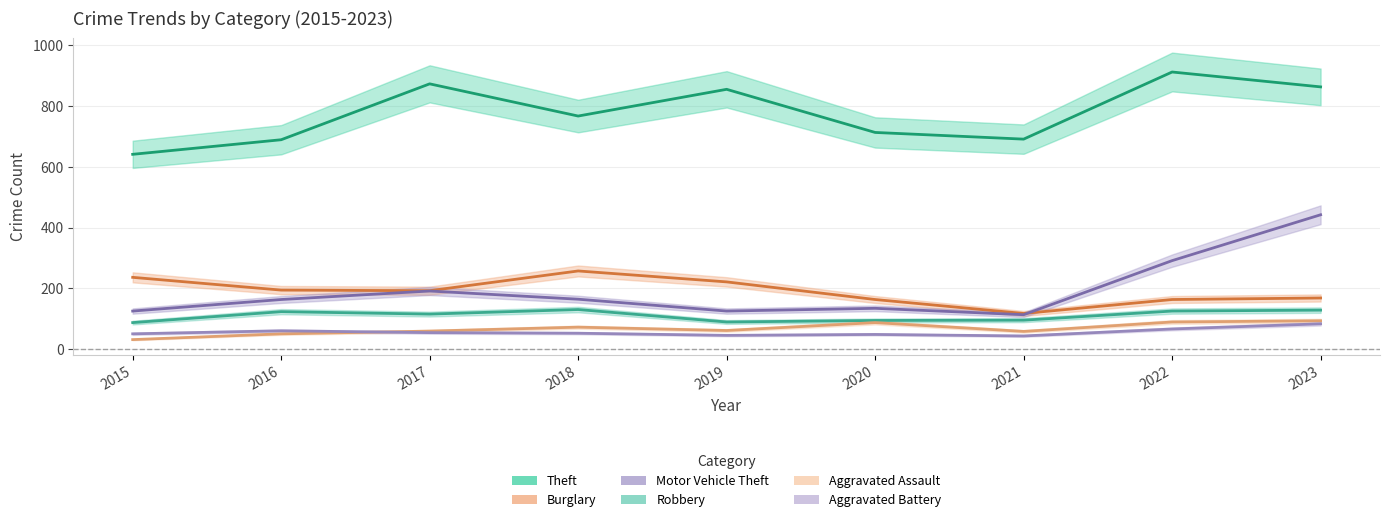

Which category has the highest value in the Theft series?

2022